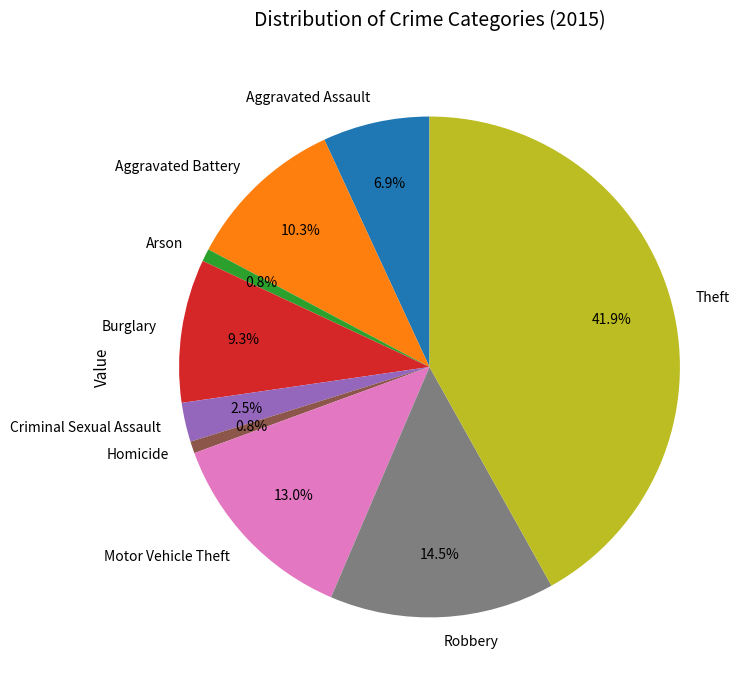

Which slice is the largest?

Theft